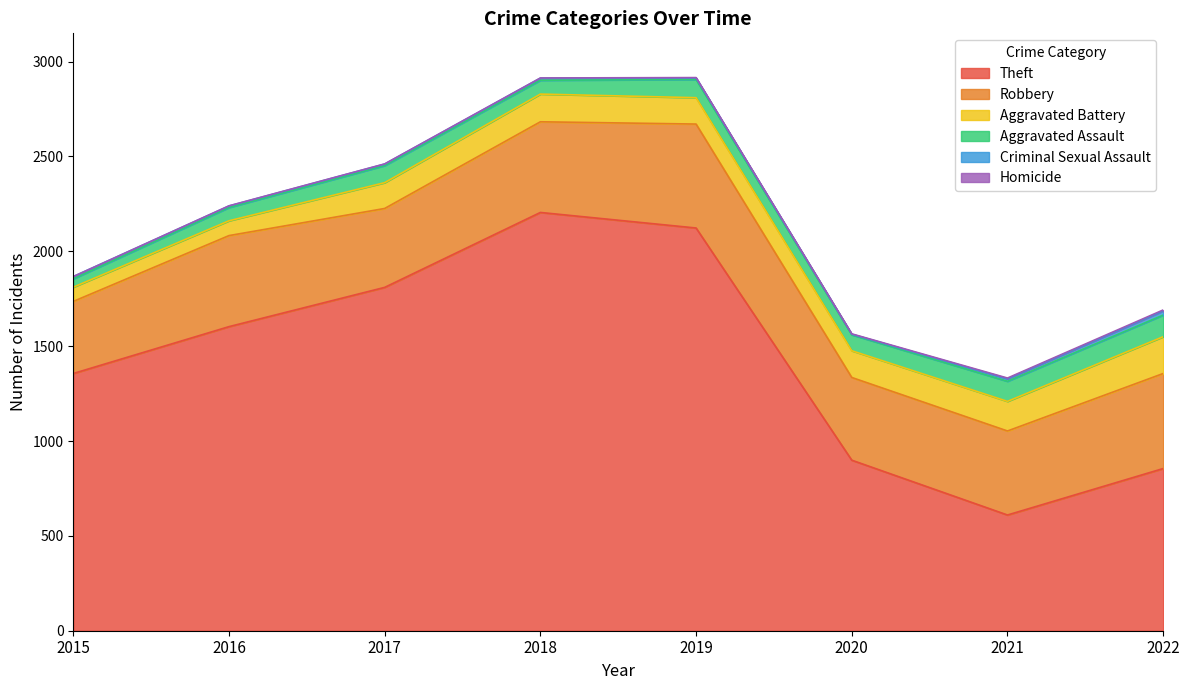

Reading right to left, list all the values displayed in this chart.

Theft: 855	610	899	2123	2205	1810	1603	1356
Robbery: 501	443	436	548	478	416	480	380
Aggravated Battery: 194	156	141	139	146	136	78	75
Aggravated Assault: 114	106	84	96	73	90	70	44
Criminal Sexual Assault: 22	13	3	8	11	8	8	12
Homicide: 5	4	2	2	1	1	1	0